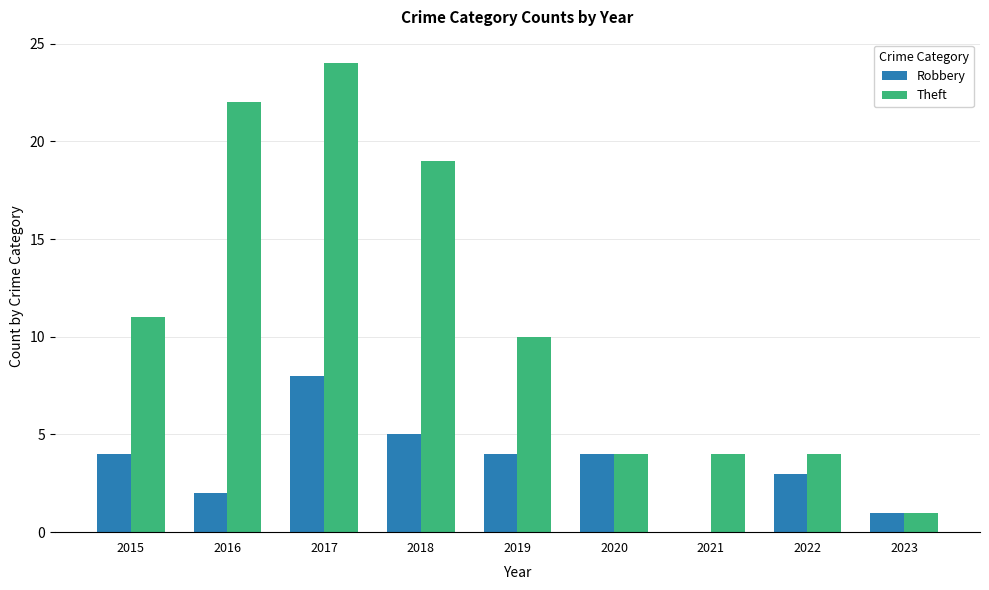

What is the sum of the Theft values at 2015 and 2022?

15